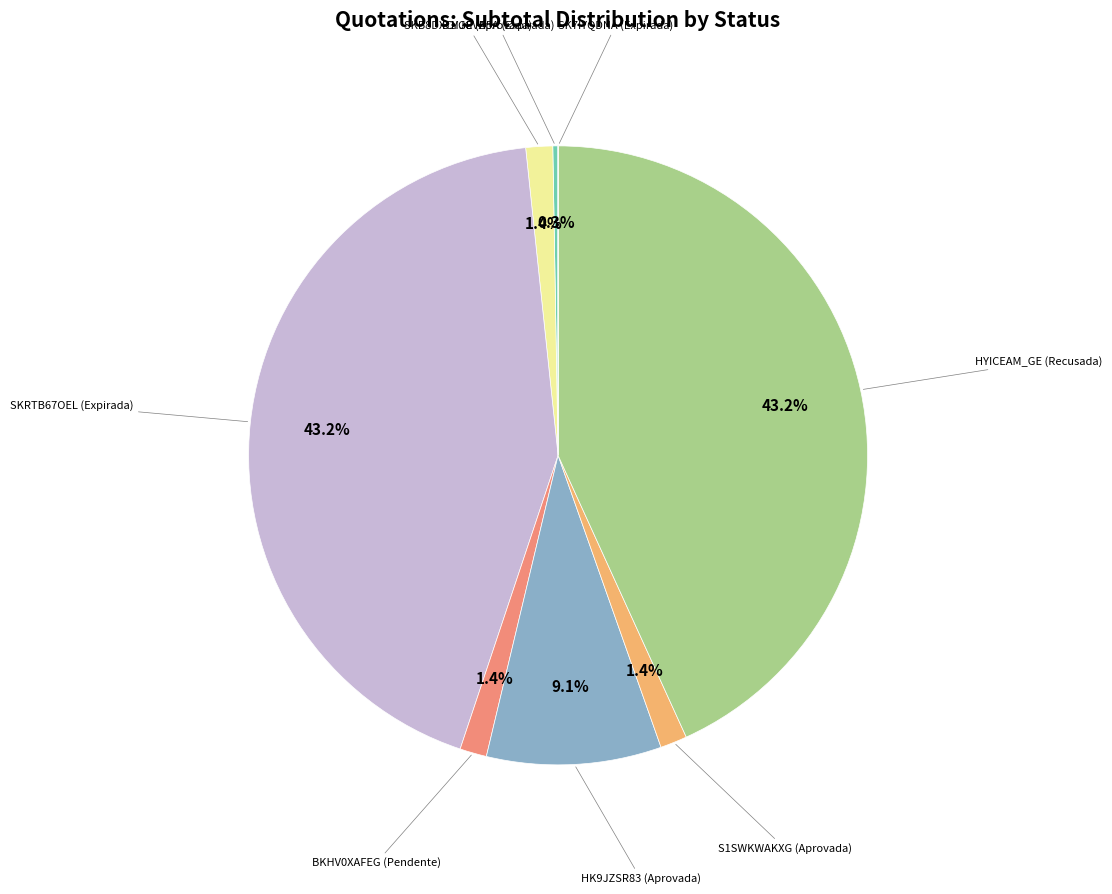

Is there any slice that represents more than half of the pie?

No